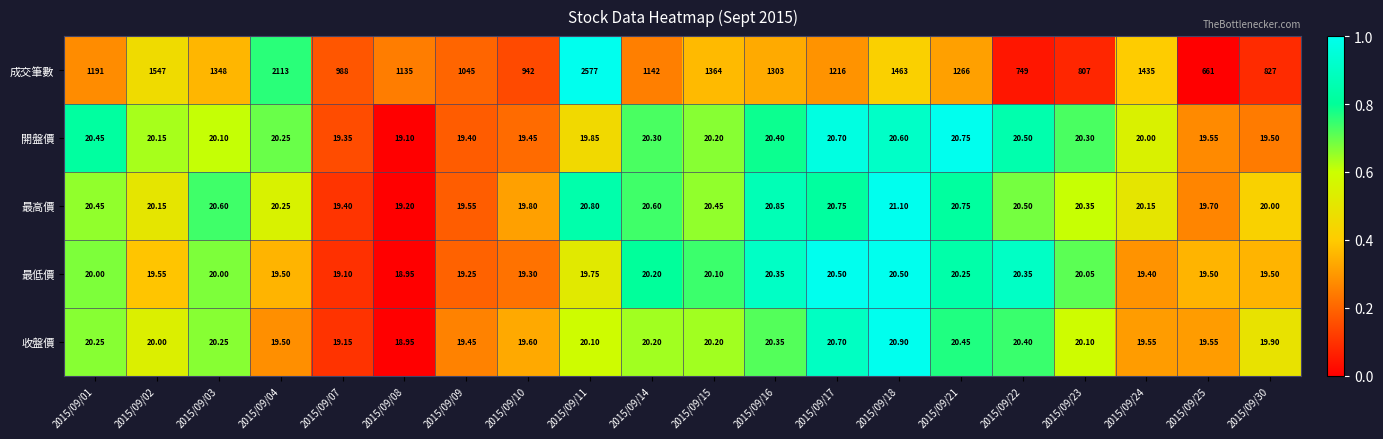

Between 2015/09/10 and 2015/09/11, which series saw the biggest shift?

成交筆數